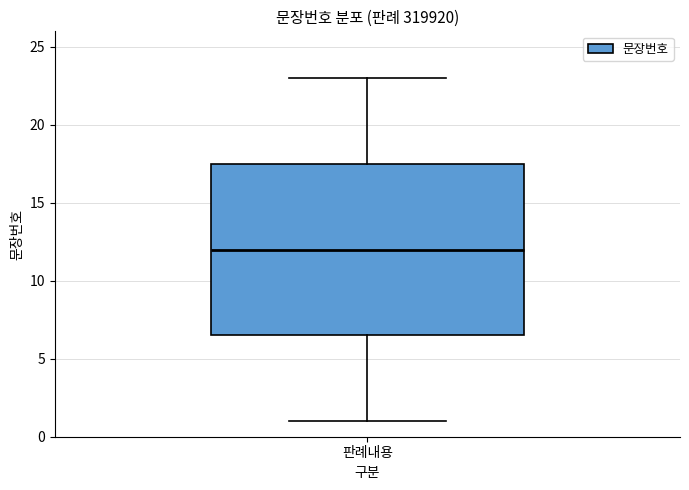

Transcribe this box plot: give where the median line is, the range the box spans, and where the two whiskers end, as read against the y-axis. The values are not printed on the chart, so give them approximately, as read against the axis.

median 12.0, box 6.5 to 17.5, whiskers 1.0 to 23.0